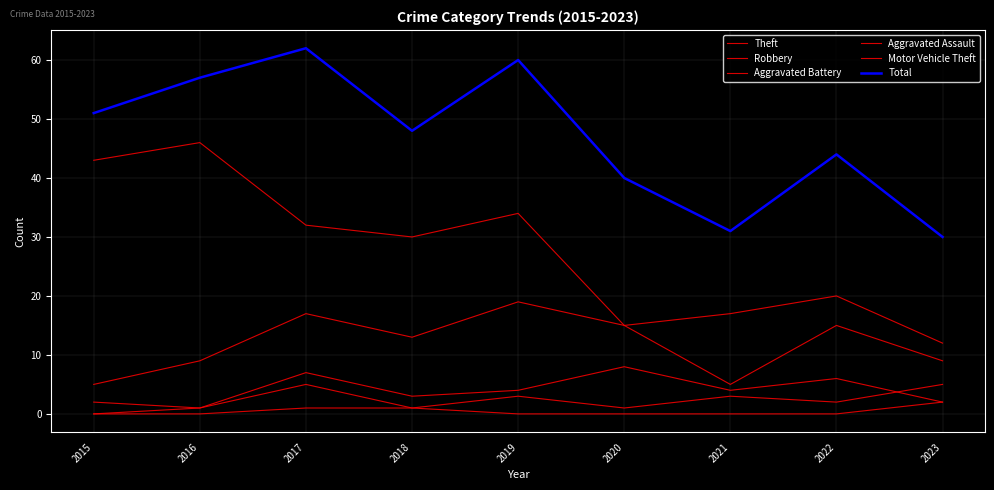

Does the chart have visible grid lines?

Yes